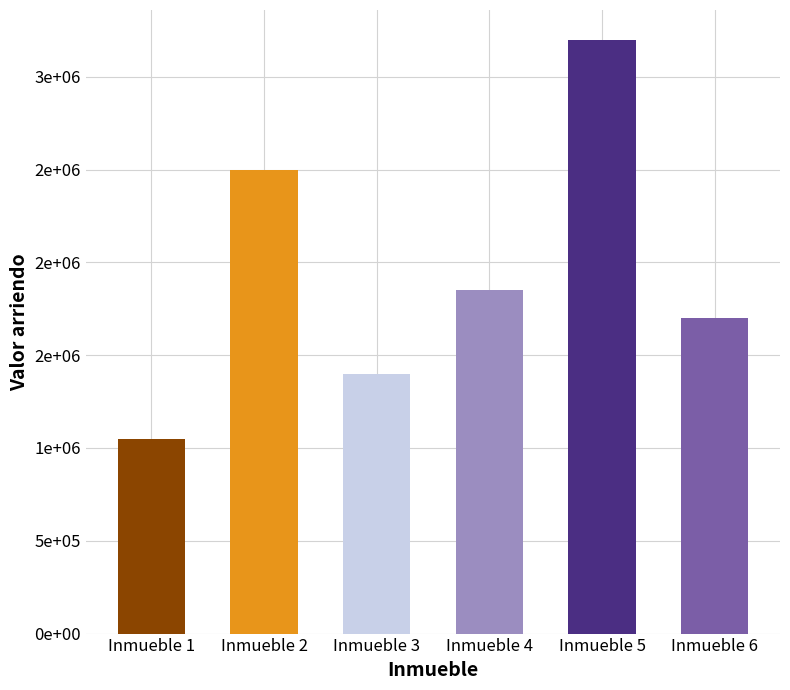

Are the bars grouped side by side (vs. stacked)?

No